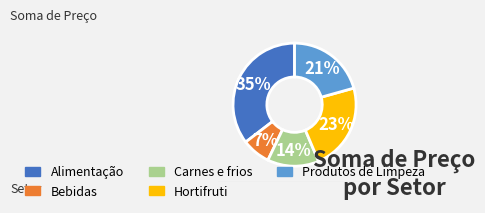

Which has a higher value, Bebidas or Hortifruti?

Hortifruti